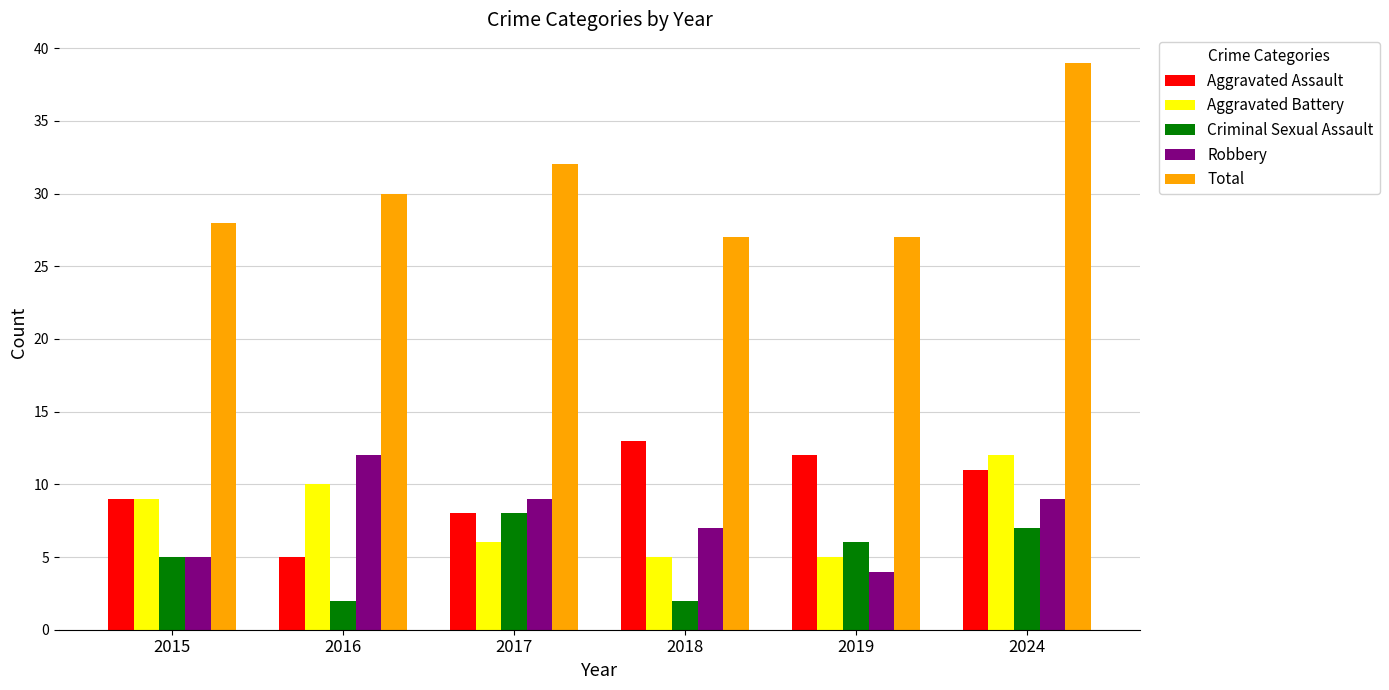

What is the sum of the Aggravated Assault values at 2019 and 2016?

17